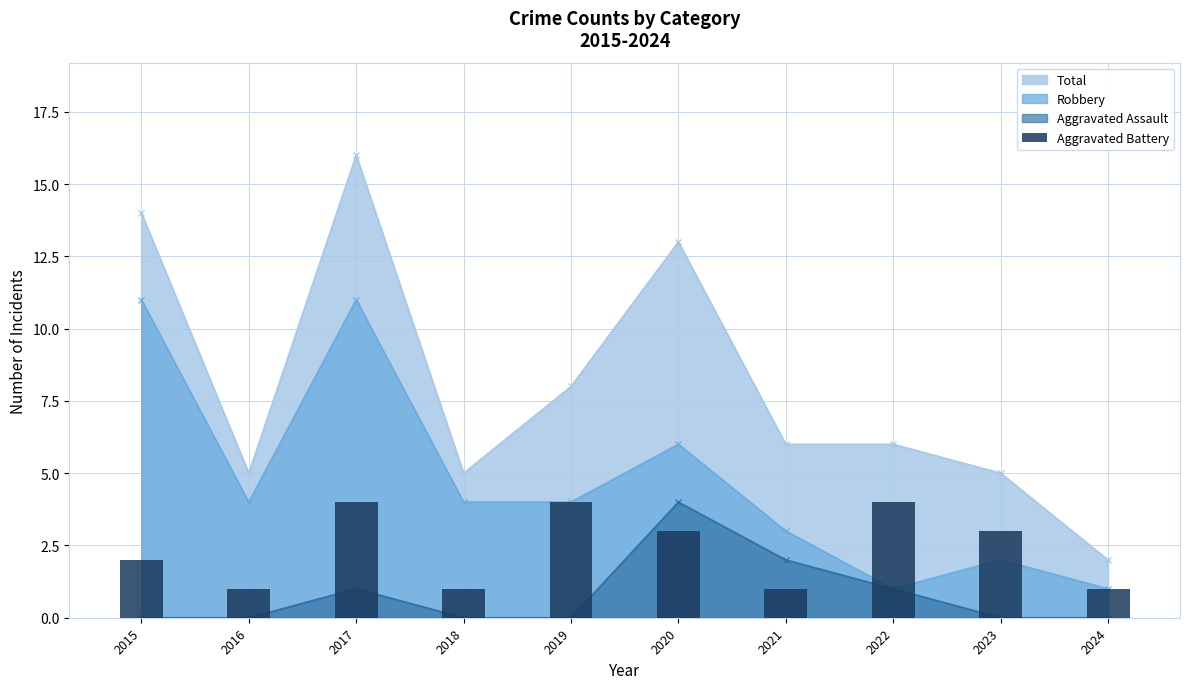

Reading right to left, list all the values displayed in this chart.

1	3	4	1	3	4	1	4	1	2